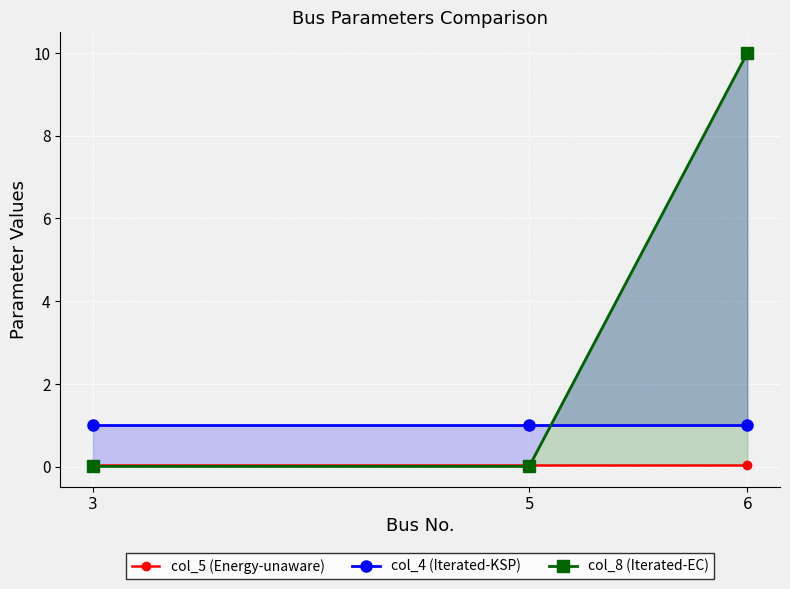

Which label corresponds to the smallest value in the chart?

3